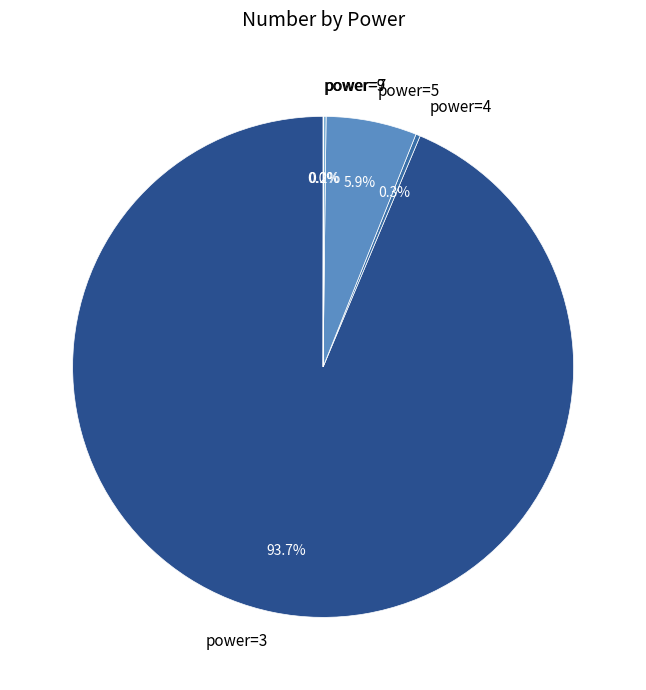

What percentage is NOT represented by power=4?

99.7%